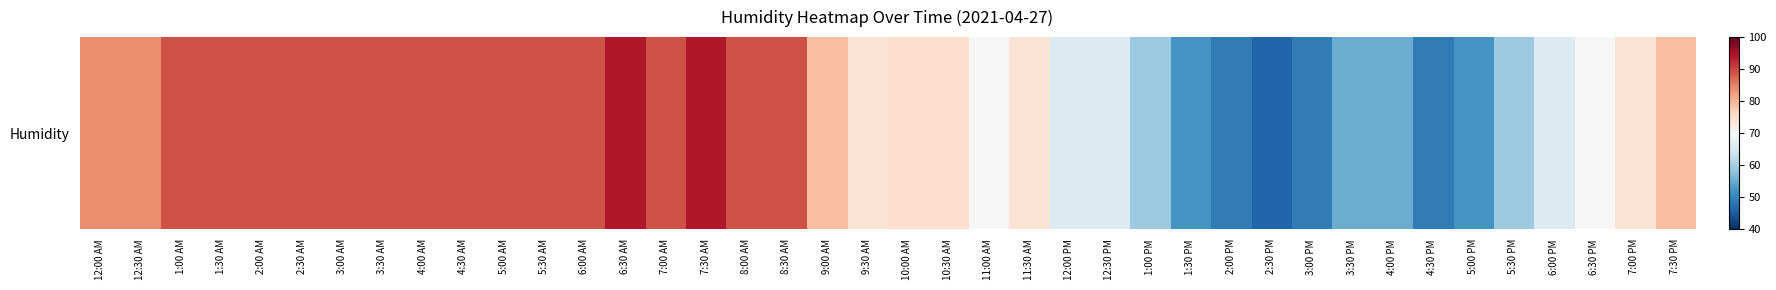

What is the smallest value displayed?

46